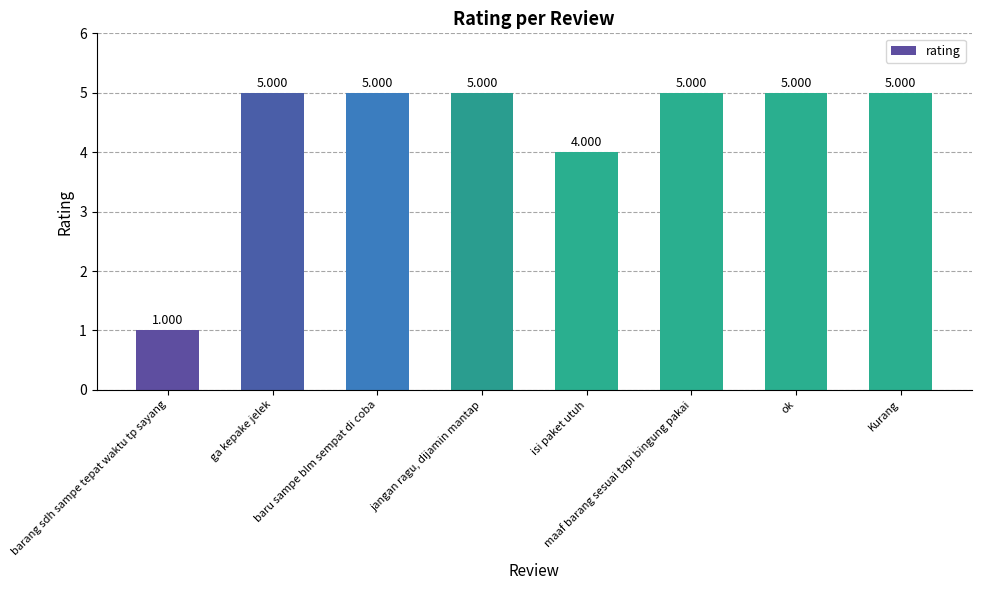

True or false: the data shows 4 at isi paket utuh.

True